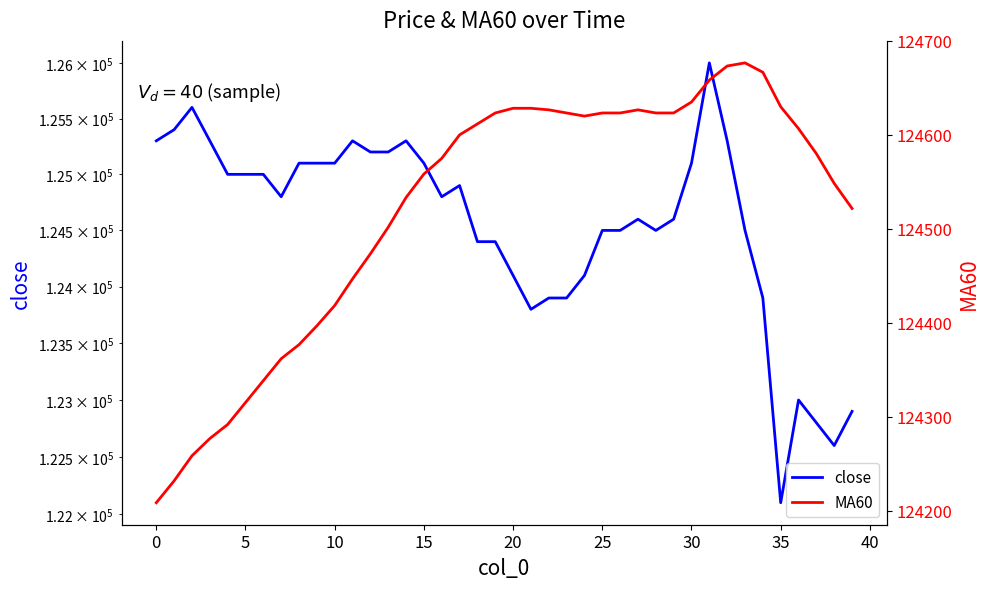

At which label does close reach its minimum?

35